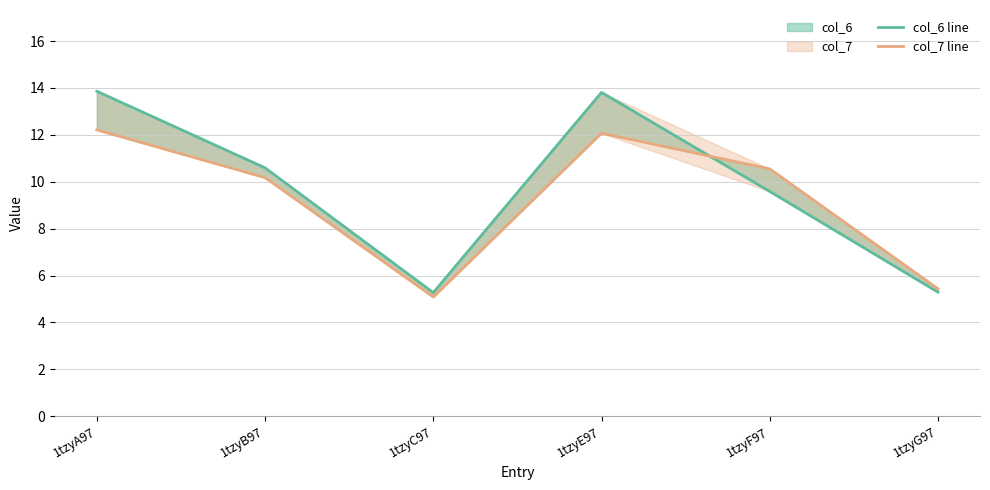

At which category does col_6 line reach its first local peak?

1tzyE97